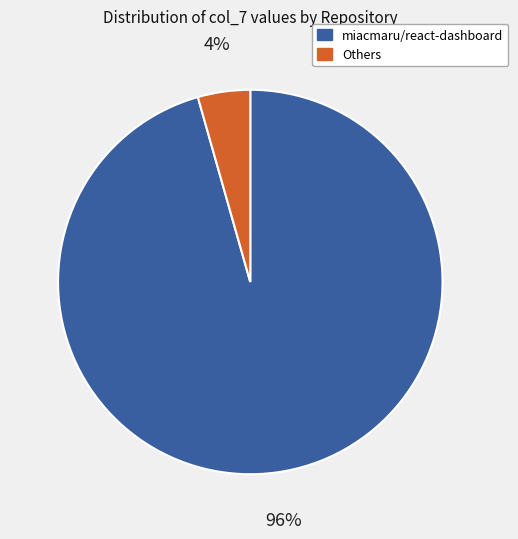

Which has a higher value, miacmaru/react-dashboard or Others?

miacmaru/react-dashboard